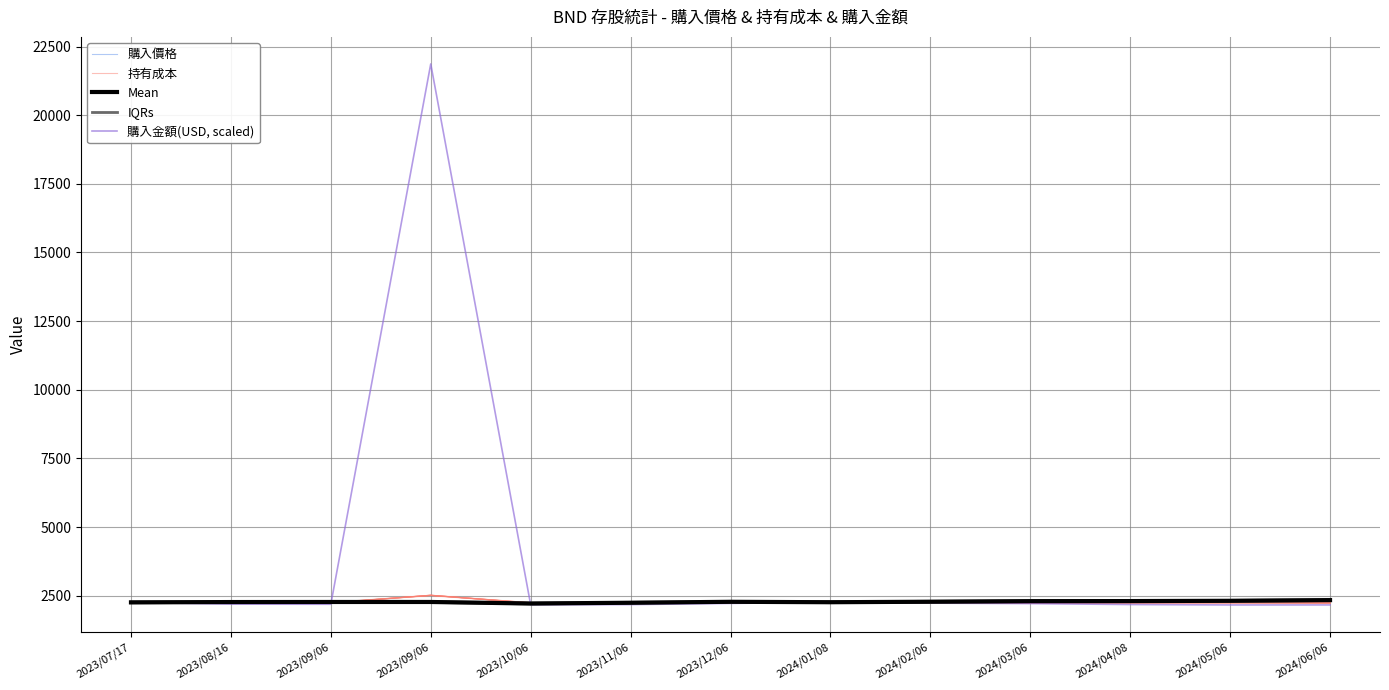

True or false: 購入價格 has more than 2 interior local peaks.

True